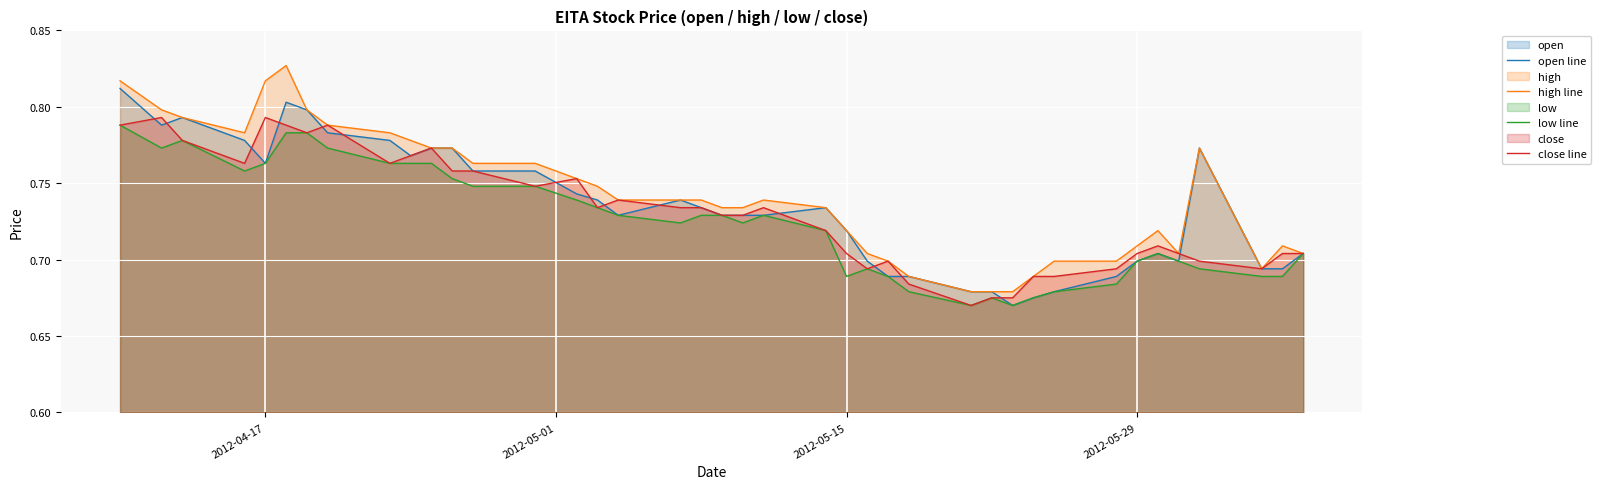

What is the smallest value displayed?

0.7